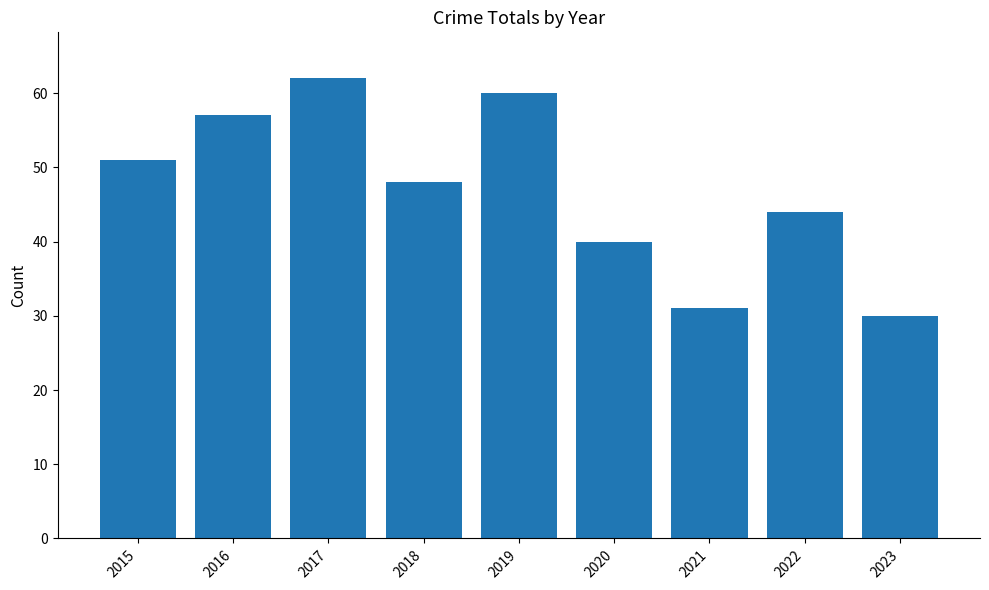

Rank the categories by value from highest to lowest.

2017, 2019, 2016, 2015, 2018, 2022, 2020, 2021, 2023